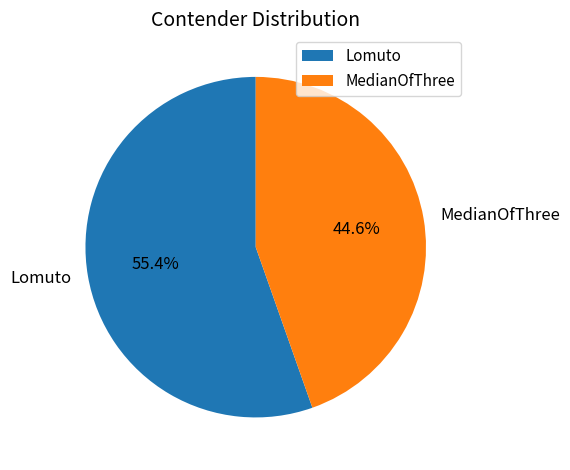

To the nearest percent, what is the average slice percentage?

50%